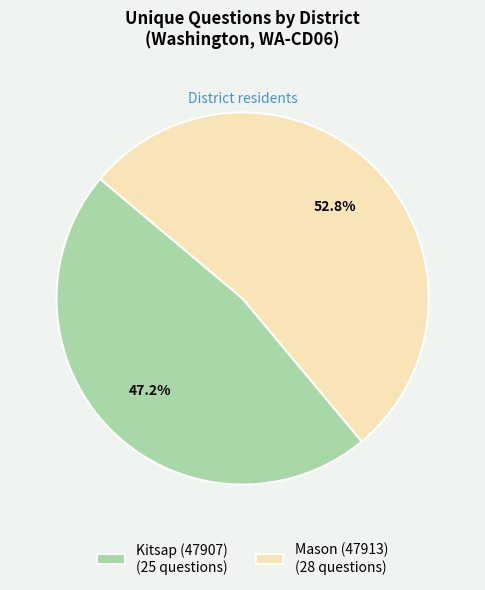

Does Mason (47913) account for over 50% of the chart?

Yes